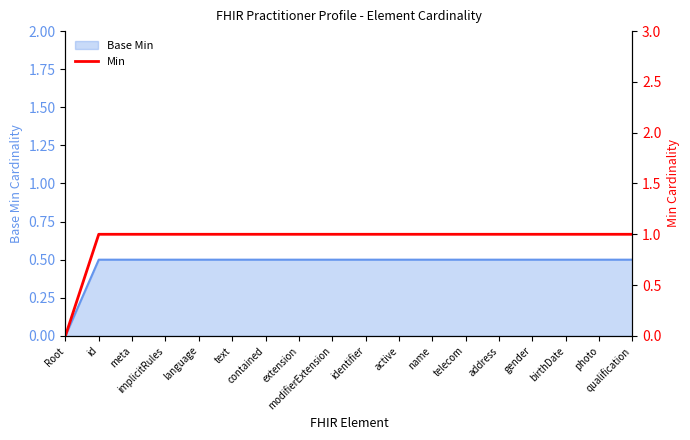

How many lines are shown in the chart?

1